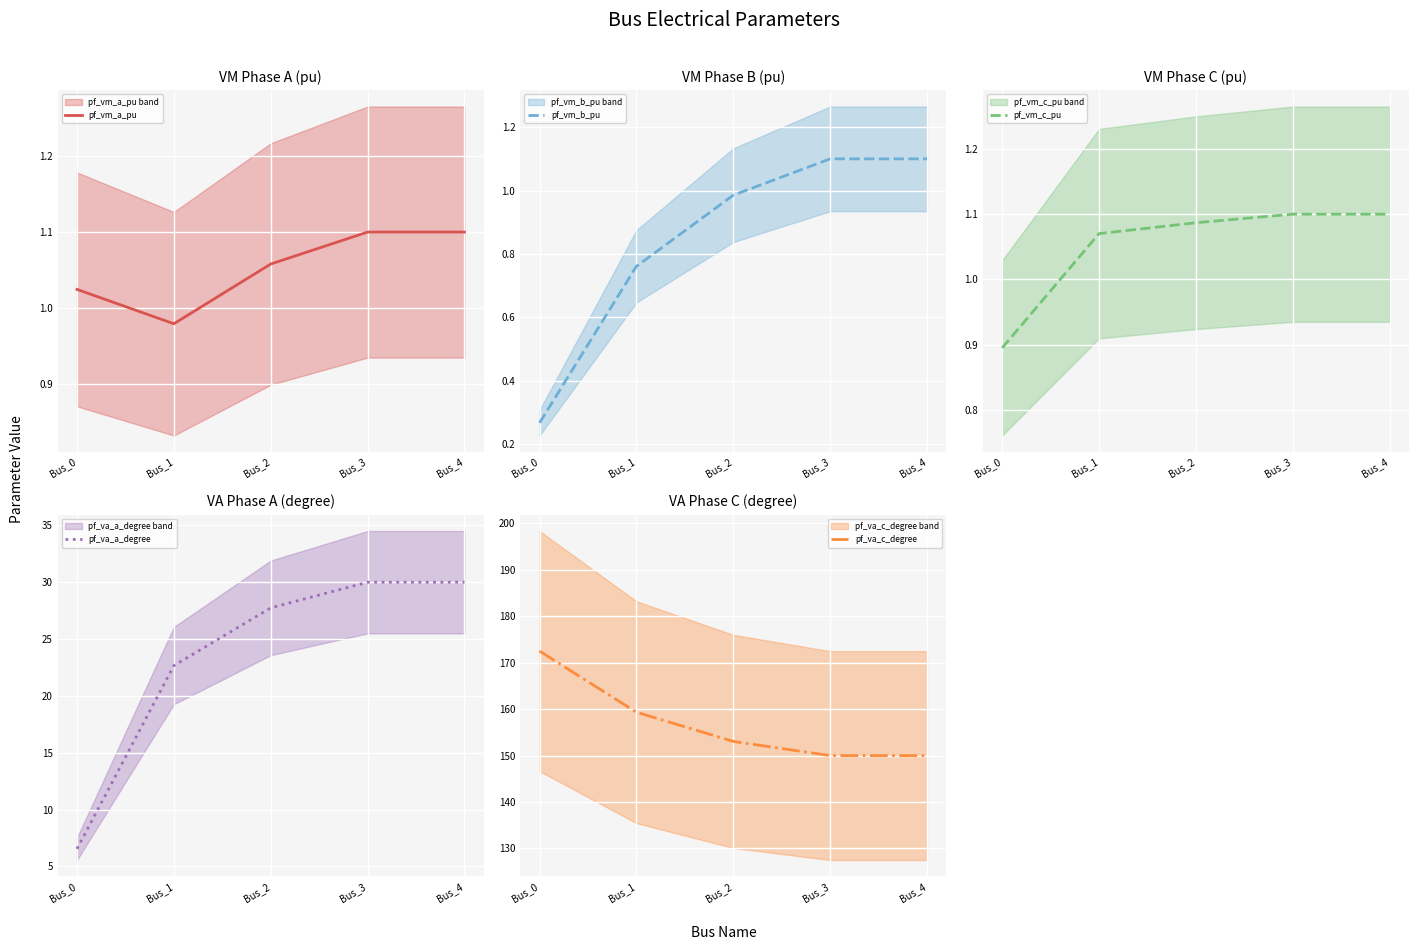

True or false: pf_vm_a_pu and pf_vm_b_pu intersect in this chart.

False